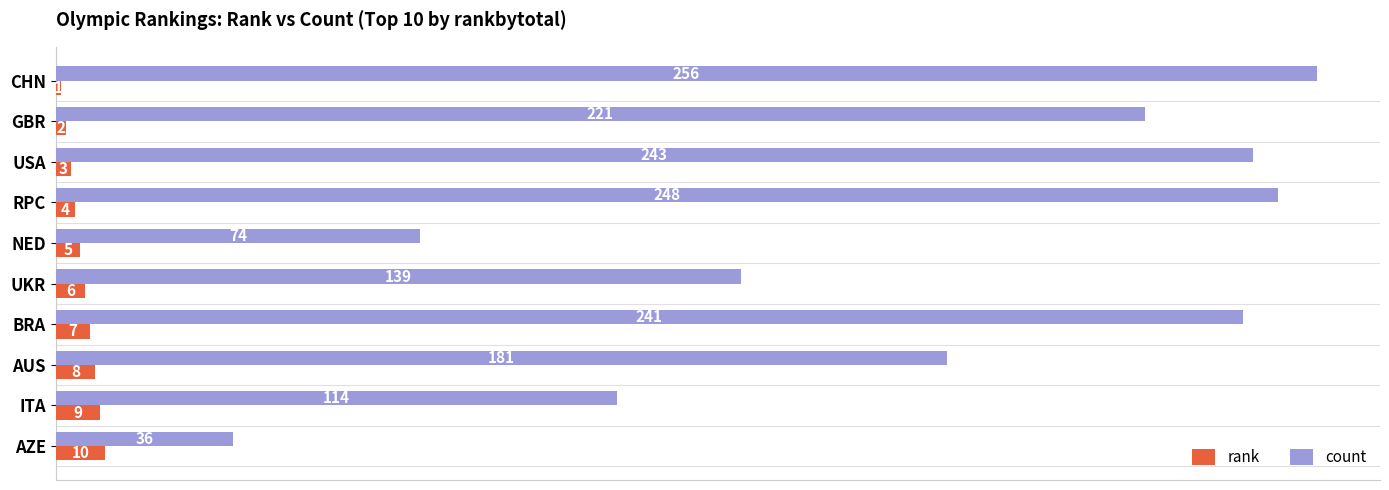

What is the minimum value for count?

36